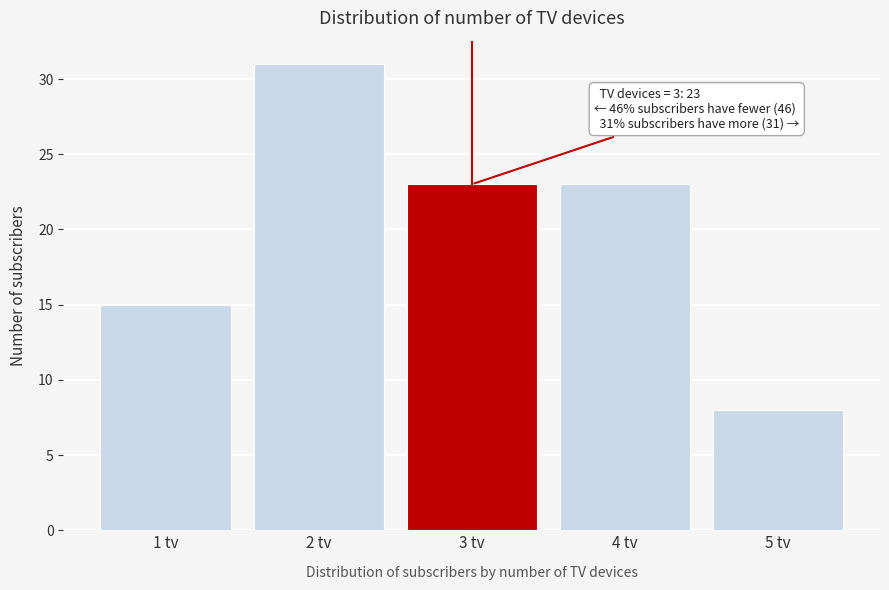

Reading left to right, what are all the values shown in this chart?

1 tv=15	2 tv=31	3 tv=23	4 tv=23	5 tv=8